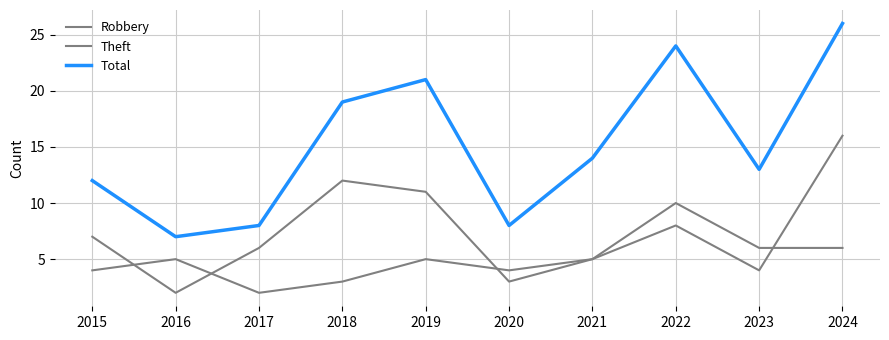

What is the difference between the maximum and minimum values in the Theft series?

10